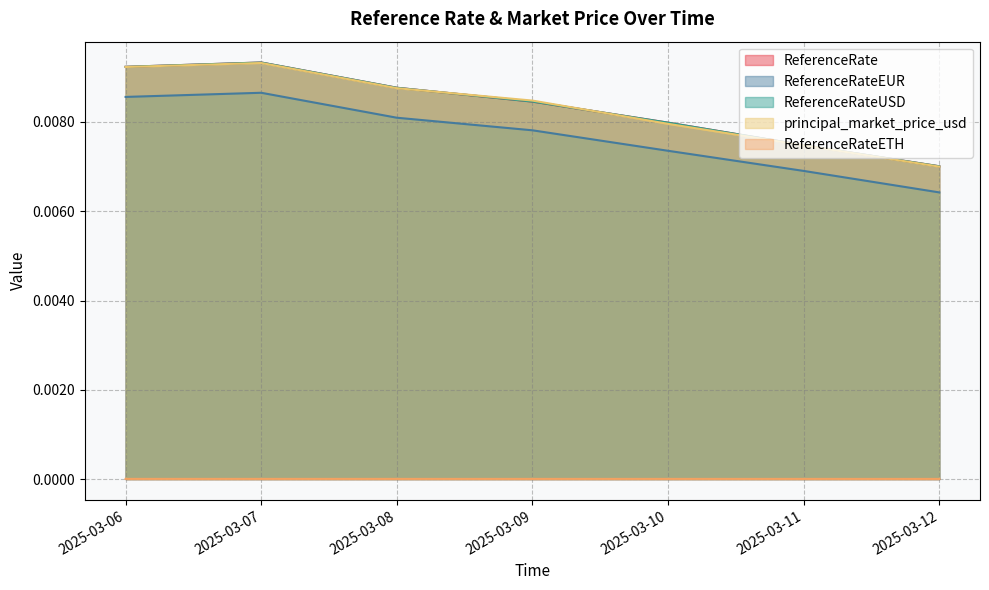

Is it true that ReferenceRateEUR equals 0.0 at 2025-03-06?

False